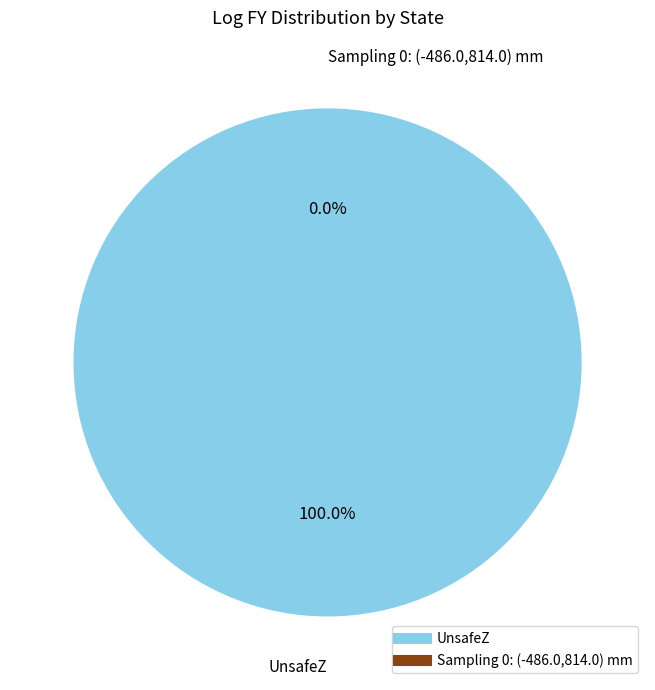

Which slice is the smallest?

Sampling 0: (-486.0,814.0) mm